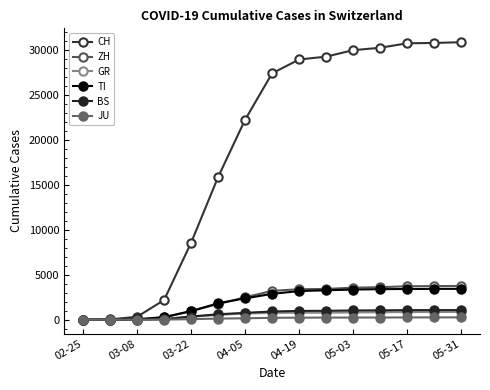

At how many categories does at least one series exceed 25718?

8